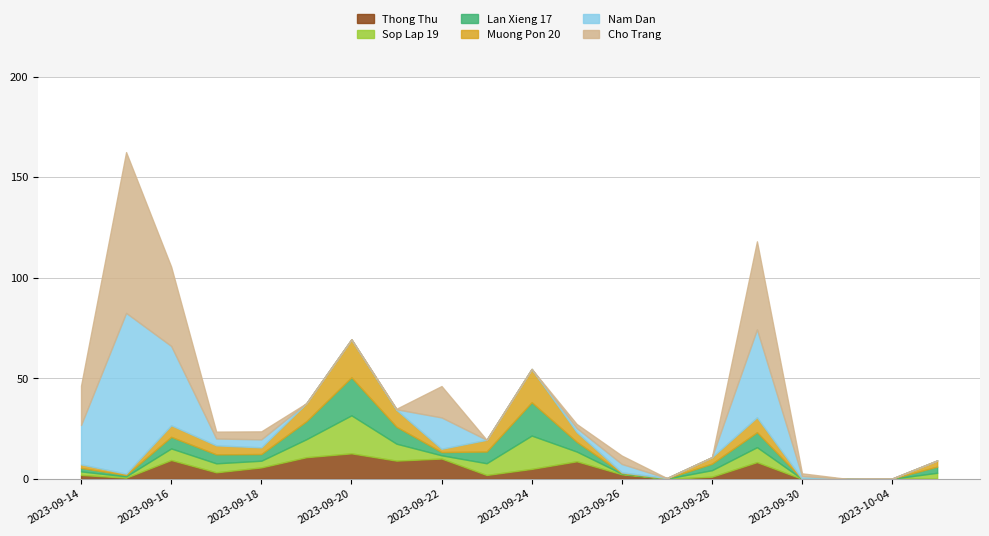

Which category has the lowest value across all series?

2023-09-30